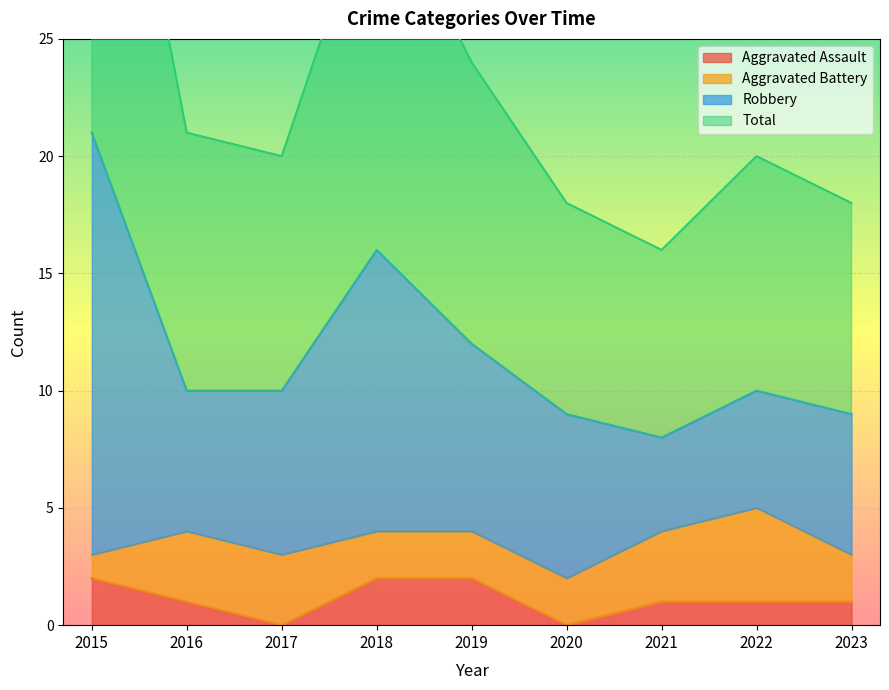

In Aggravated Assault, how many points are lower than both neighbors (excluding endpoints)?

2